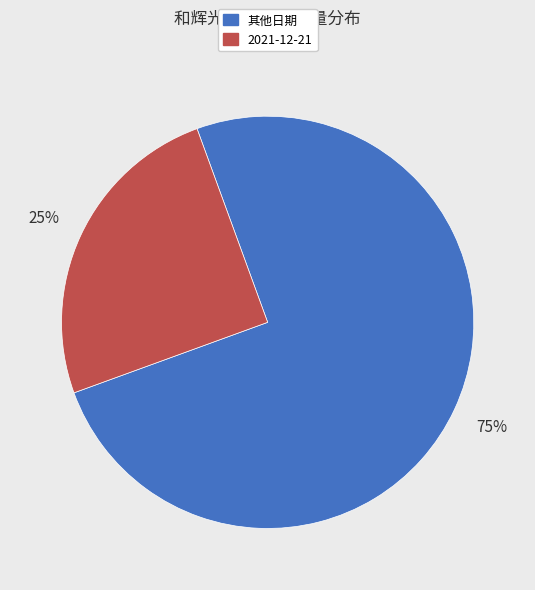

To the nearest percent, what is the average slice percentage?

50%